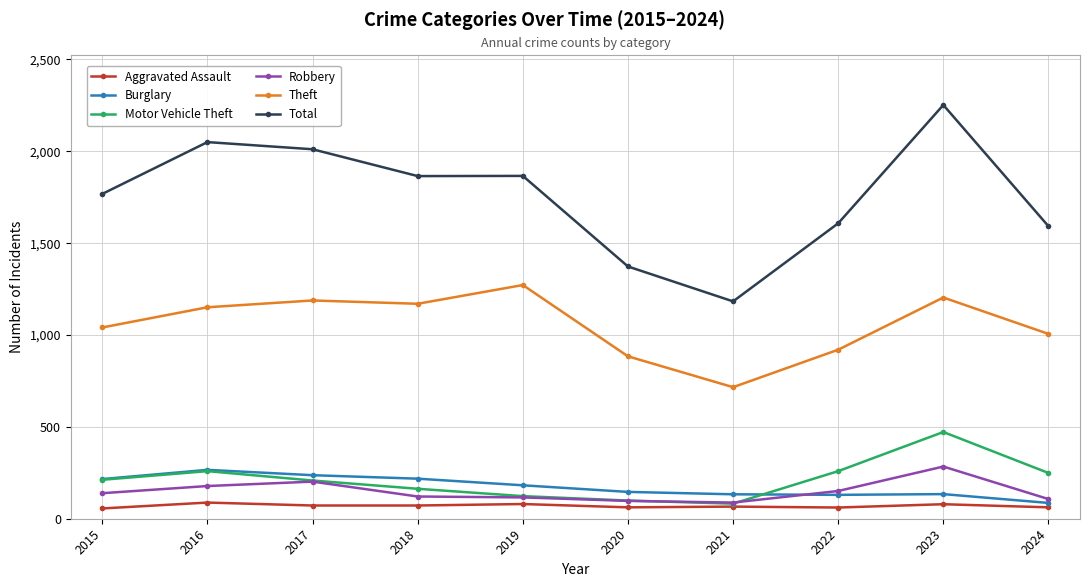

What is the value of the Robbery point at the 10th from the left?

107